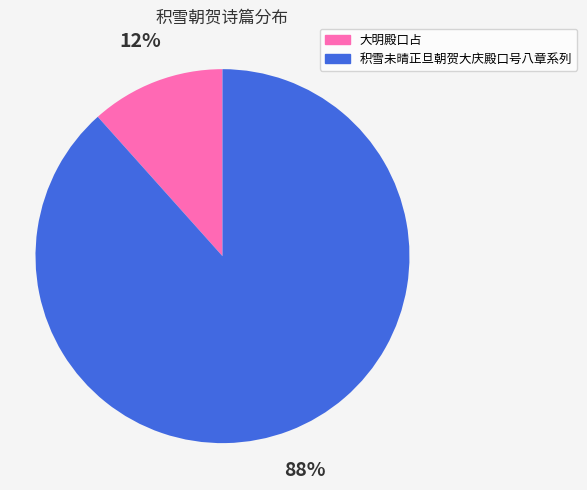

Is there any slice that represents more than half of the pie?

Yes